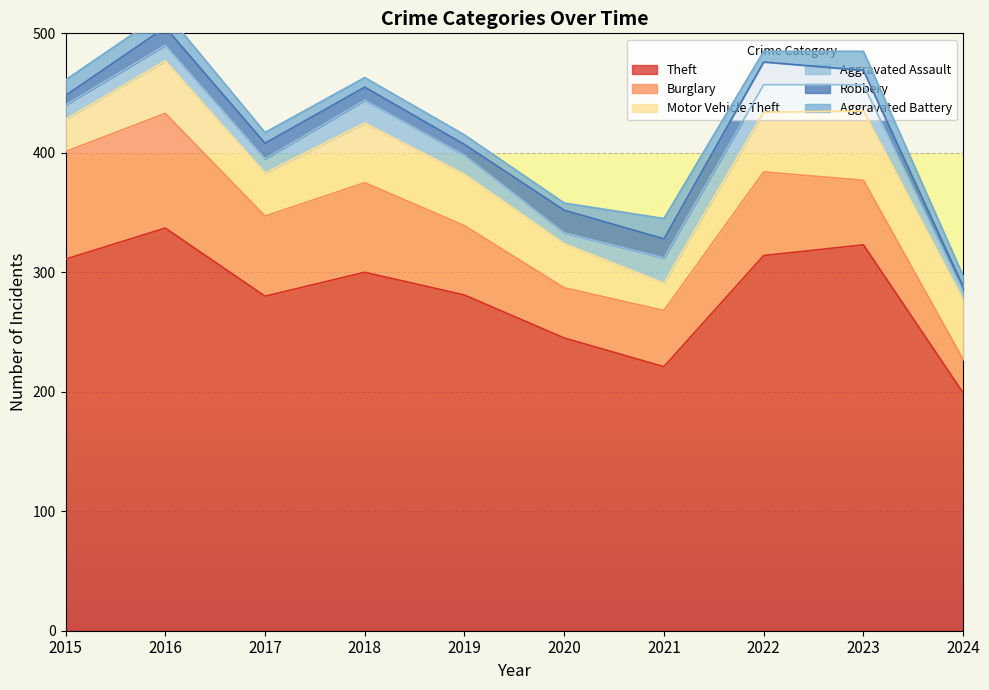

Reading left to right, list all the values displayed in this chart.

Theft: 2015=311	2016=337	2017=280	2018=300	2019=281	2020=245	2021=221	2022=314	2023=323	2024=199
Burglary: 2015=90	2016=96	2017=67	2018=75	2019=58	2020=42	2021=47	2022=70	2023=54	2024=28
Motor Vehicle Theft: 2015=27	2016=44	2017=36	2018=50	2019=43	2020=37	2021=23	2022=50	2023=58	2024=50
Aggravated Assault: 2015=12	2016=13	2017=12	2018=19	2019=16	2020=9	2021=21	2022=23	2023=22	2024=7
Robbery: 2015=8	2016=15	2017=13	2018=11	2019=9	2020=19	2021=16	2022=19	2023=12	2024=4
Aggravated Battery: 2015=13	2016=13	2017=9	2018=8	2019=8	2020=6	2021=17	2022=9	2023=16	2024=9